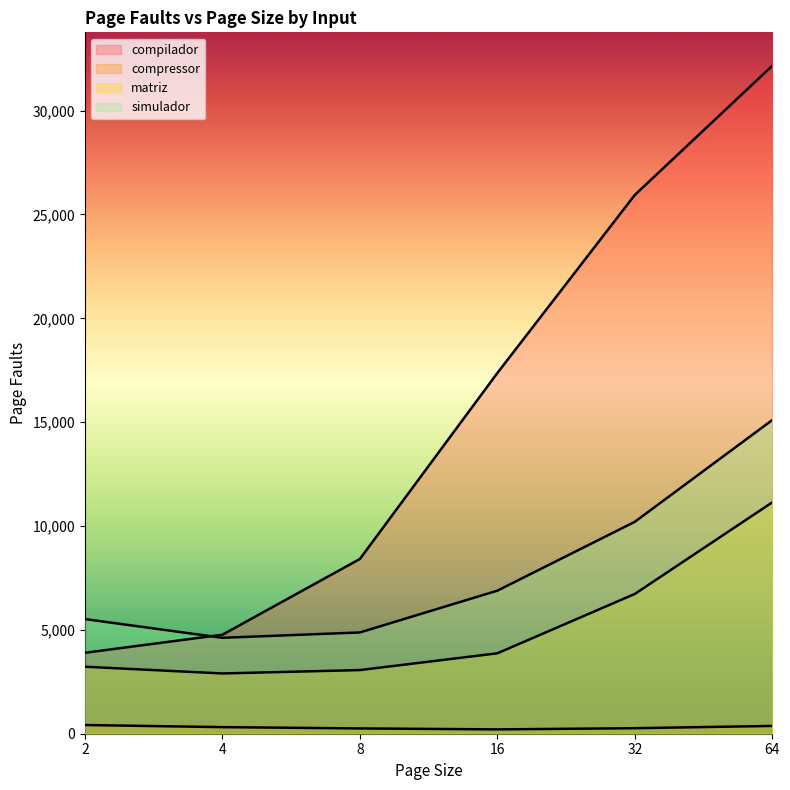

What is the average value of the matriz series?

5155